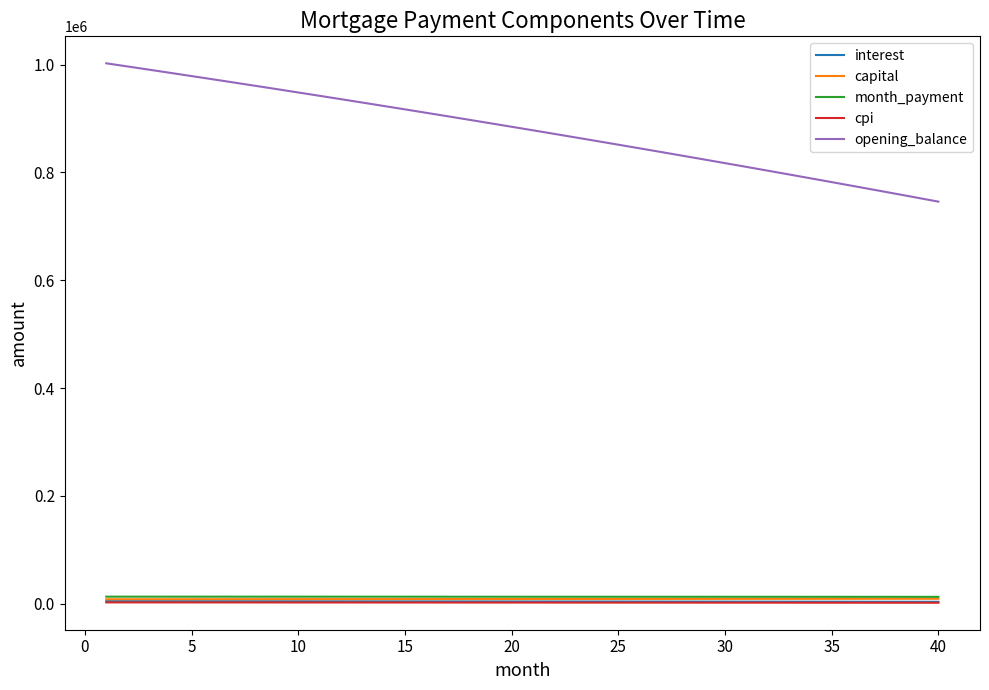

Which series has the largest range (max minus min)?

opening_balance